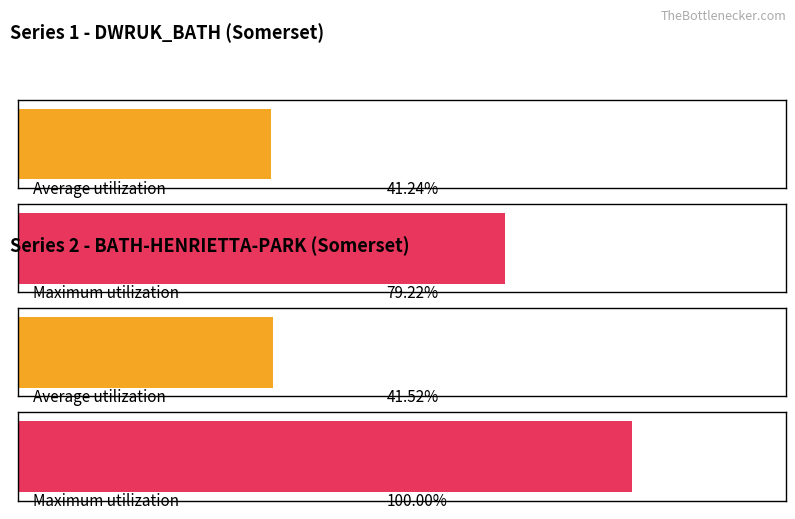

The value of Series 1 values at Sep is 2.1. True or false?

False